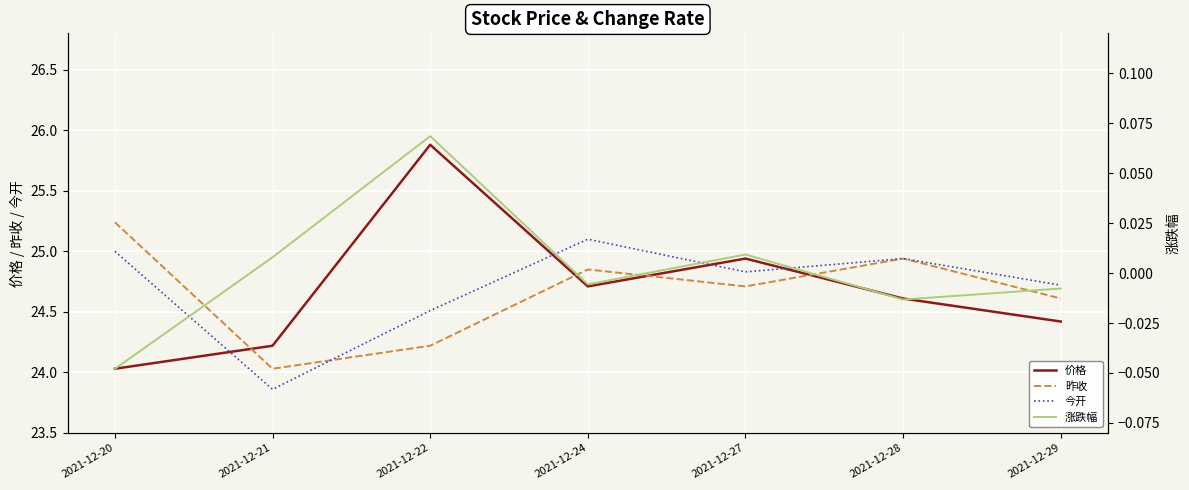

What value does the 昨收 series have at 2021-12-28?

24.9